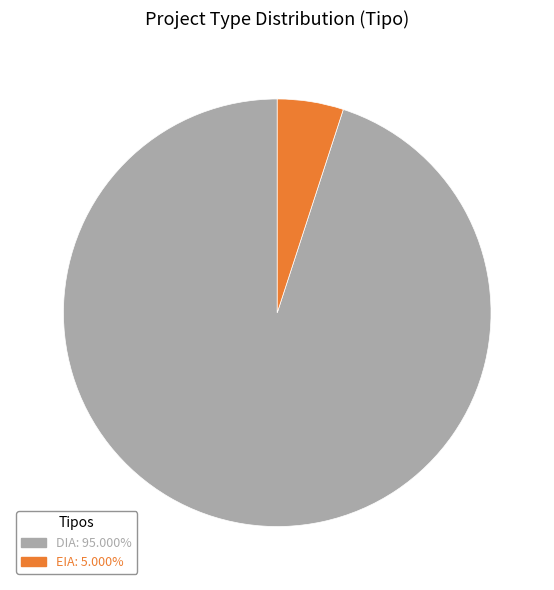

Combined, do EIA: 5.000% and DIA: 95.000% account for over 50%?

Yes